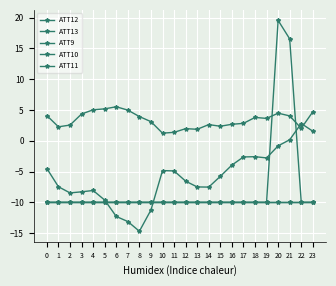

Does the chart have visible grid lines?

Yes